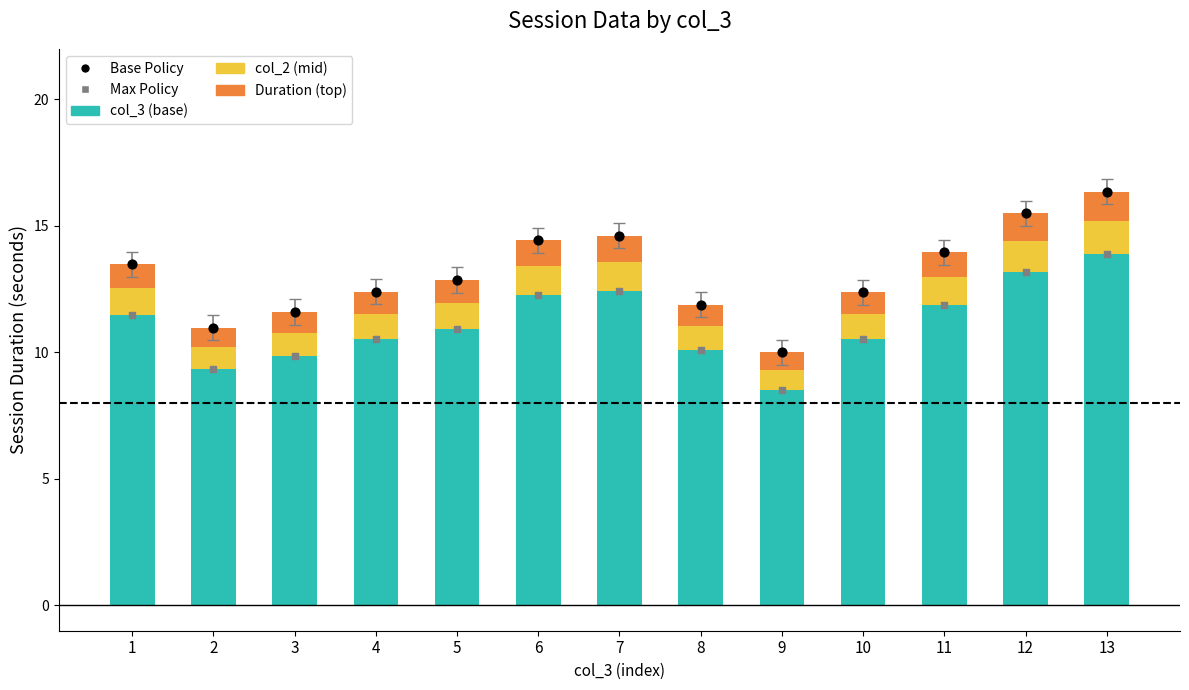

Which series has the widest spread of Y values?

Base Policy